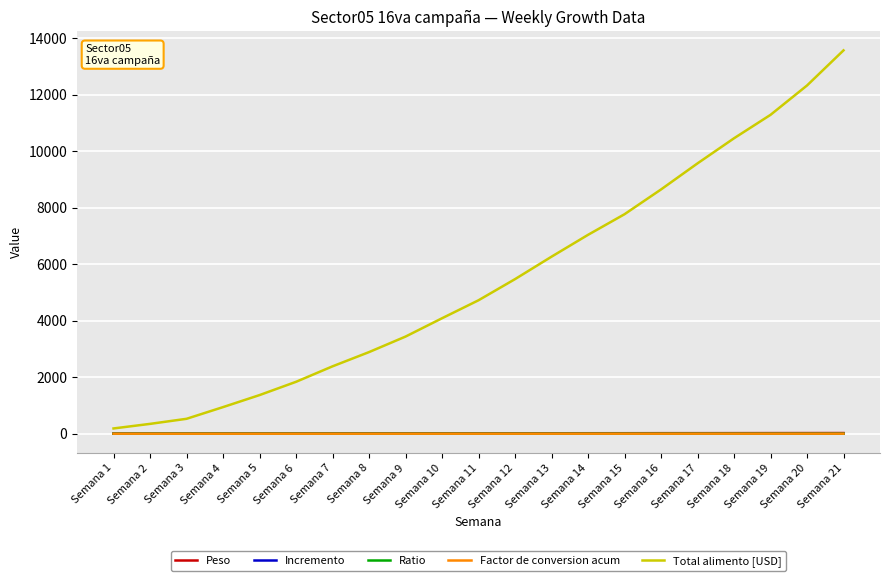

Is this an area chart (filled region under the line)?

No